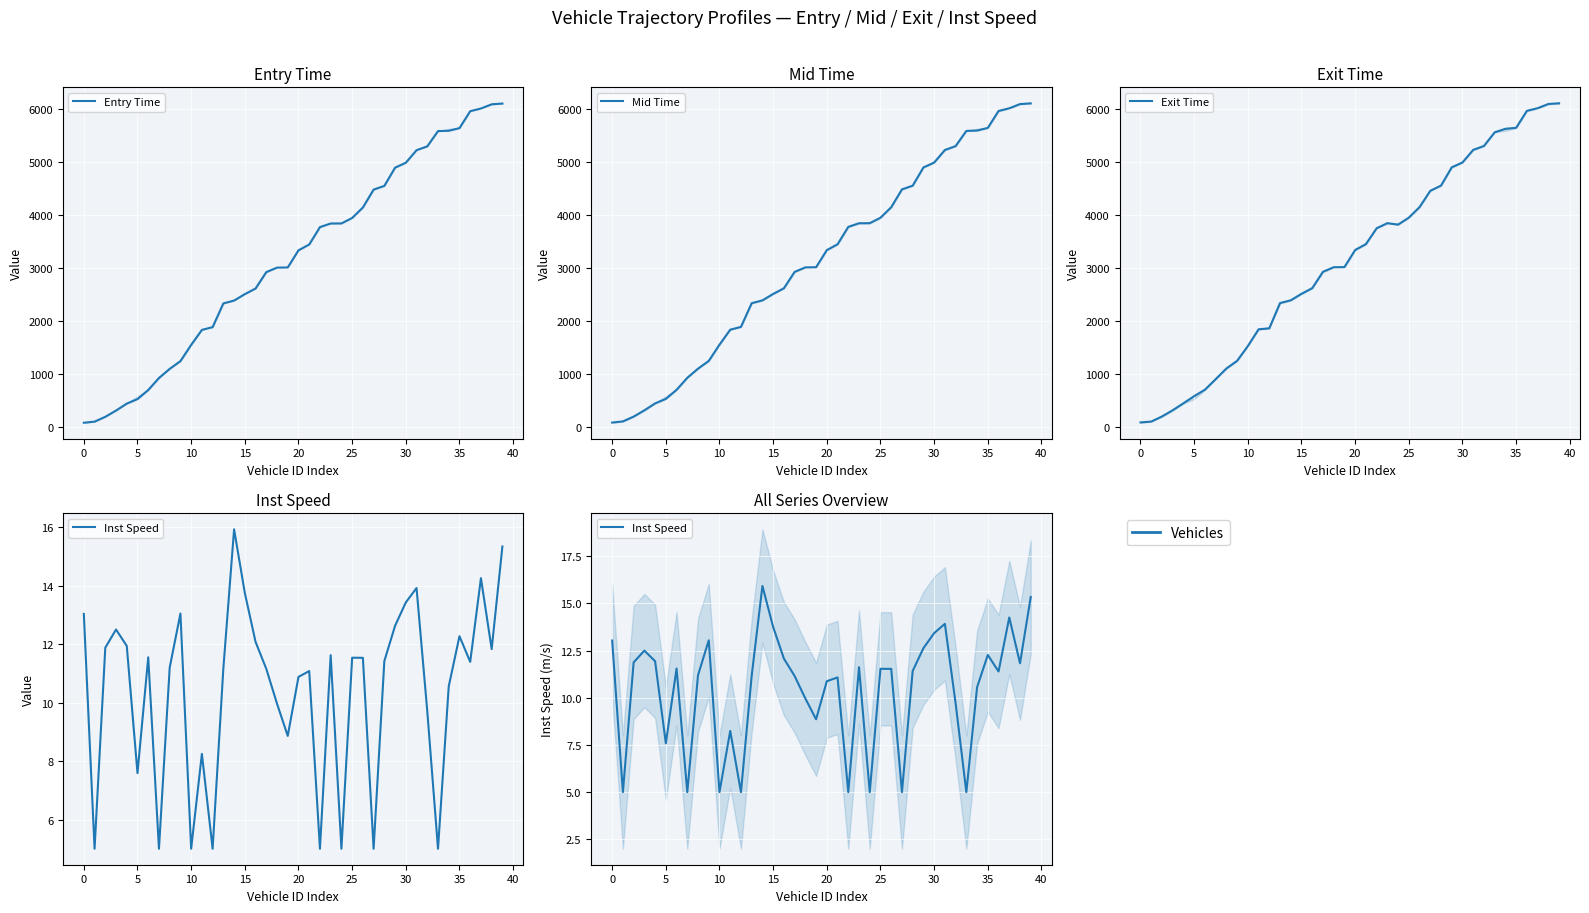

Is it true that Entry Time equals 2558.8 at 11?

False